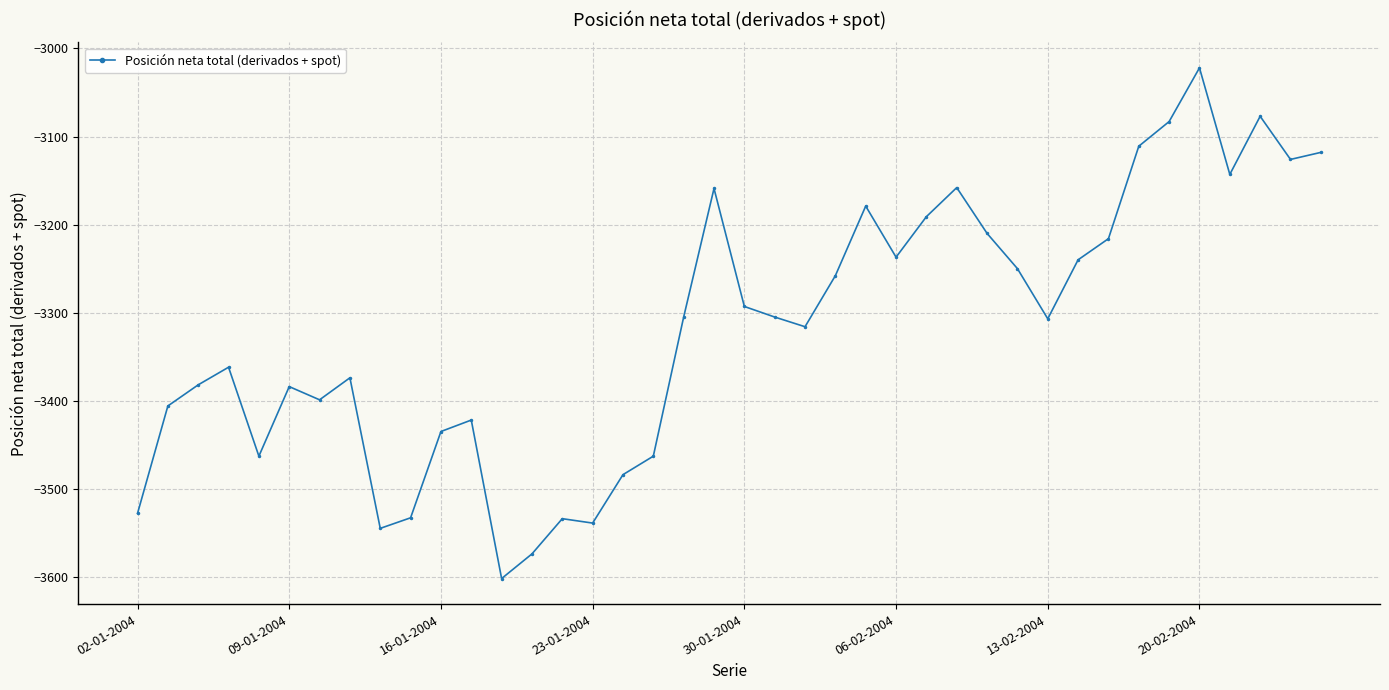

What is the minimum value shown in the chart?

-3602